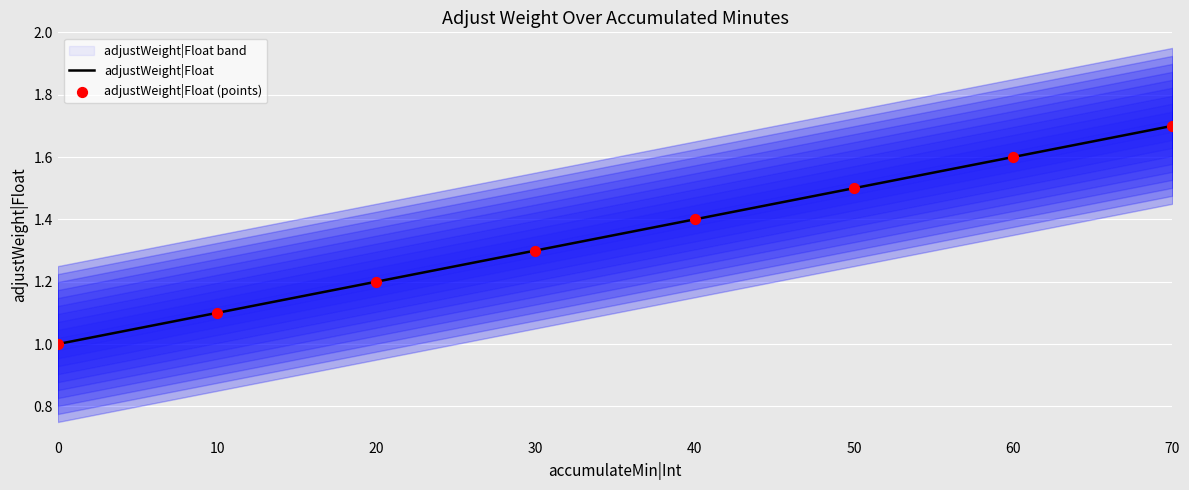

What is the total value across all series at 50?

3.0